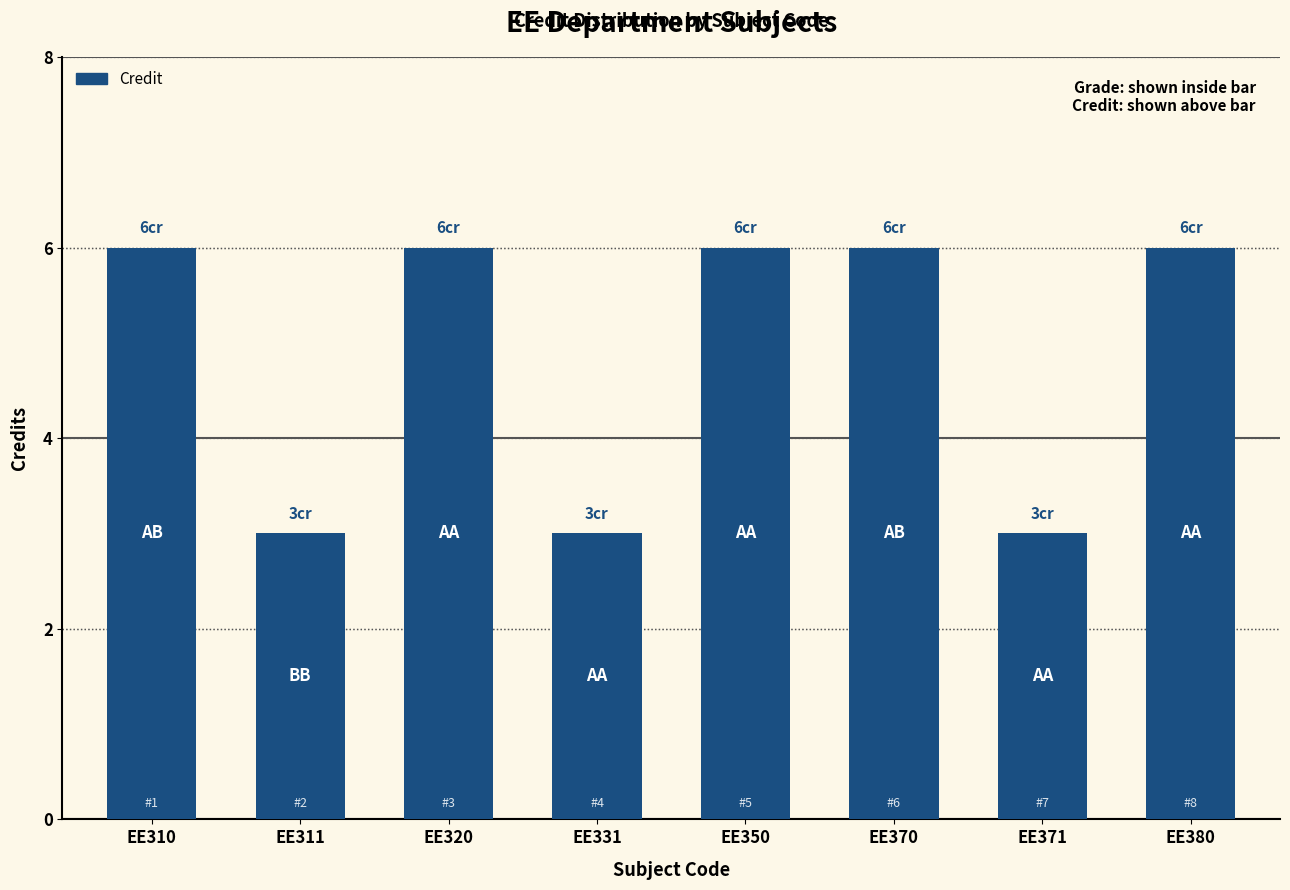

Approximately how many times larger is the value at EE370 compared to EE320?

1.0